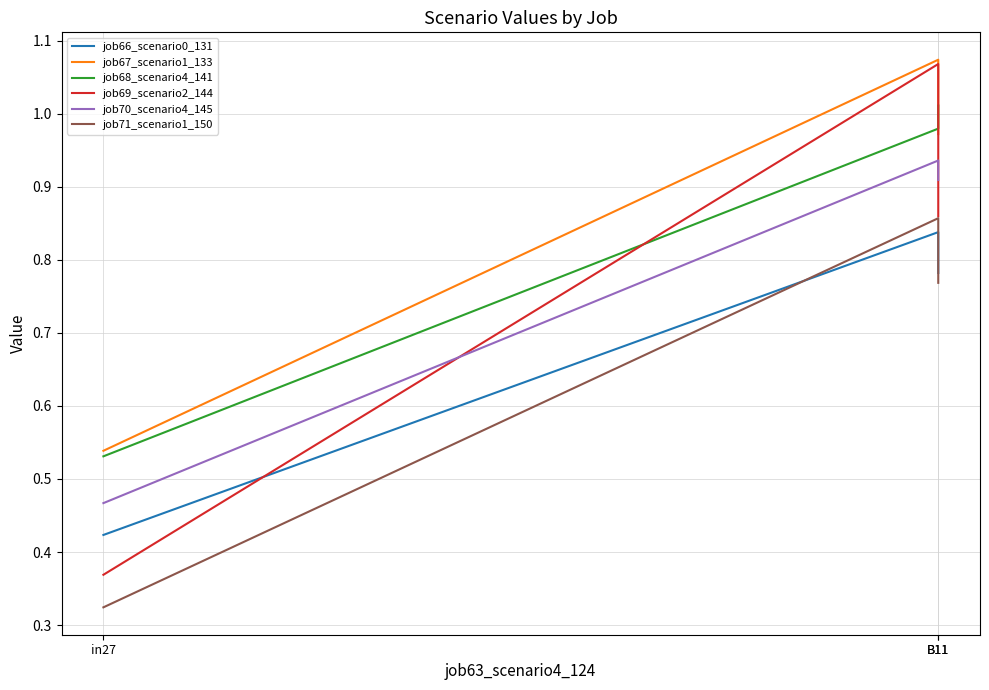

How many lines are shown in the chart?

6